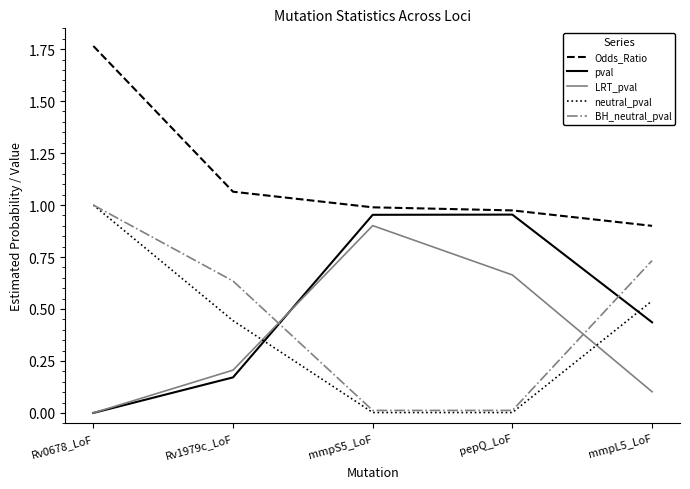

Where do neutral_pval and LRT_pval first cross each other?

Rv1979c_LoF and mmpS5_LoF